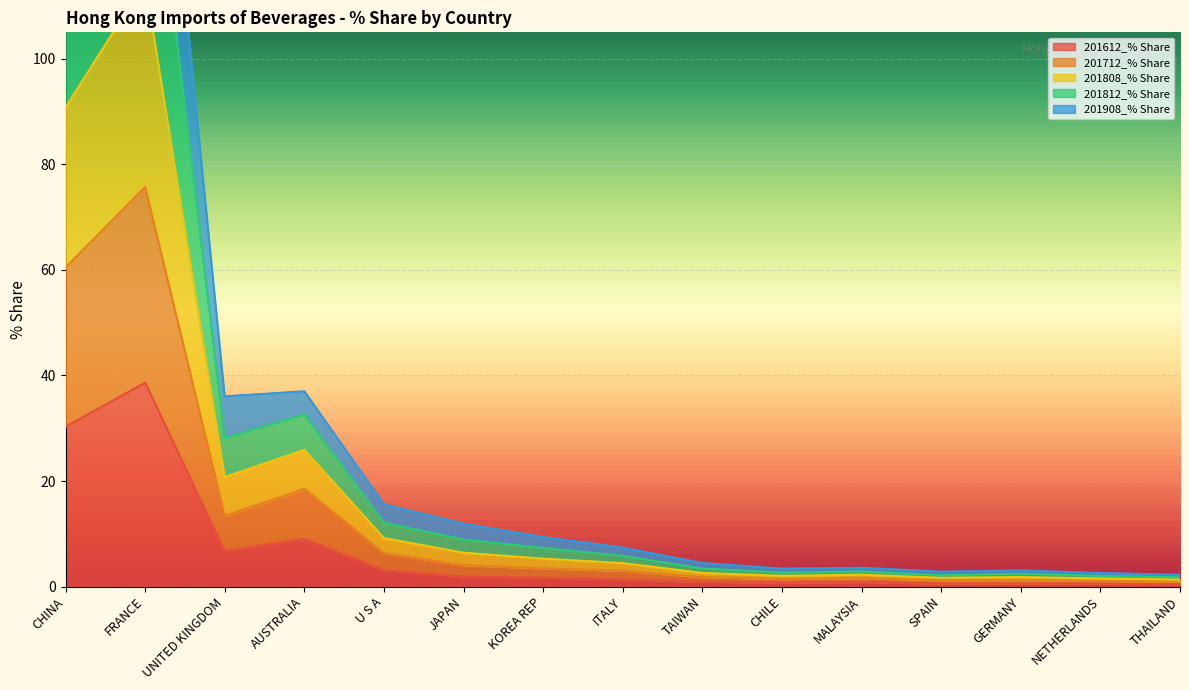

What is the difference between the highest and lowest values at CHINA?

126.2